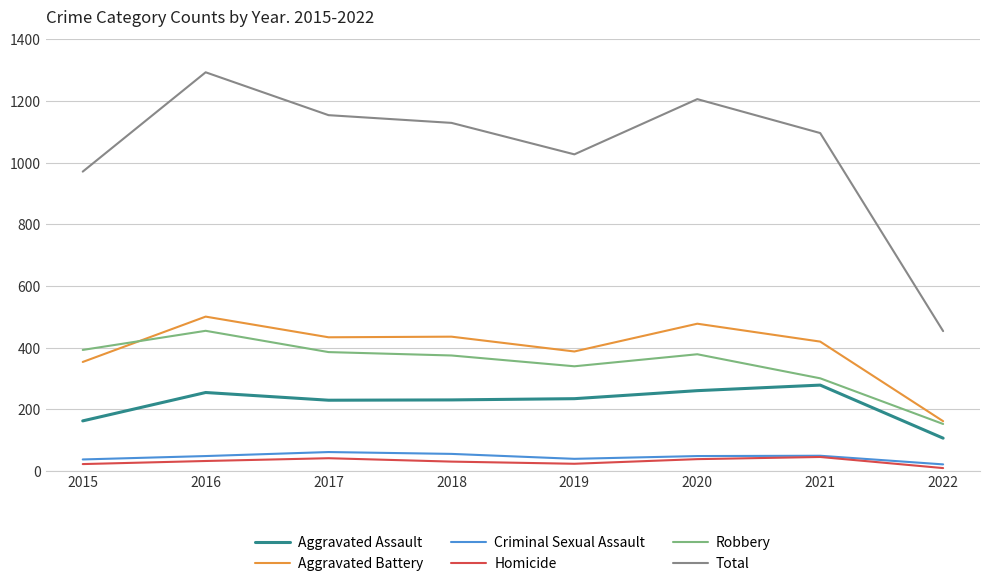

What are all the series names shown in the legend?

Aggravated Assault, Aggravated Battery, Criminal Sexual Assault, Homicide, Robbery, Total